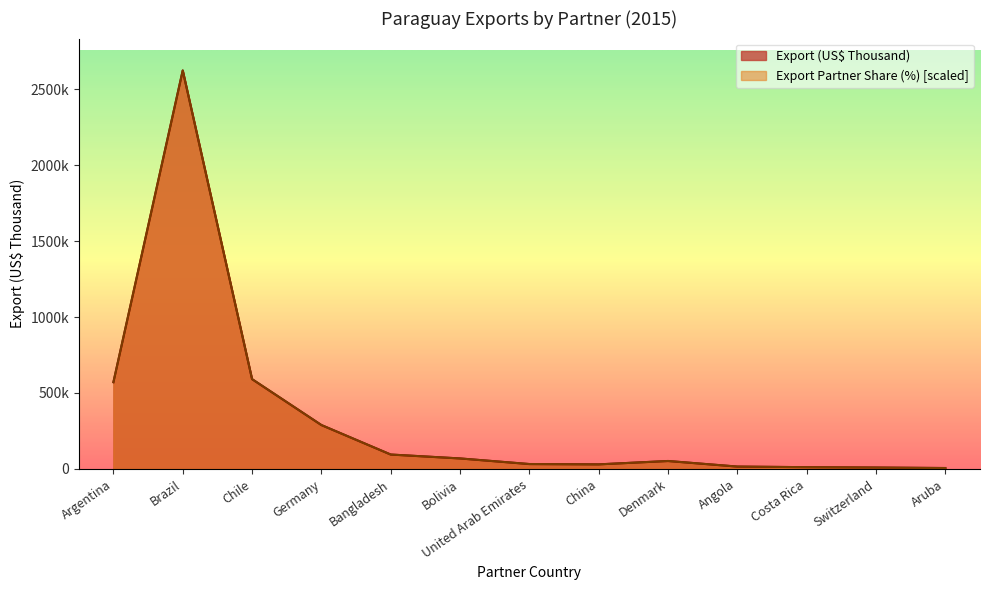

What is the highest value of the Export Partner Share (%) series?

2622626.4